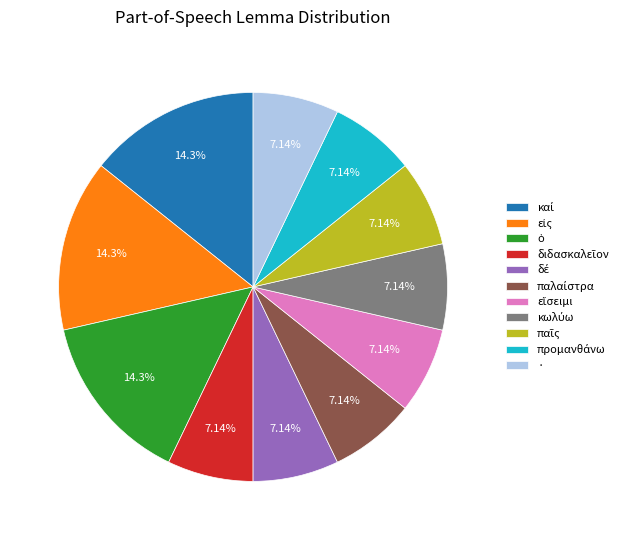

Does any single category account for the majority?

No